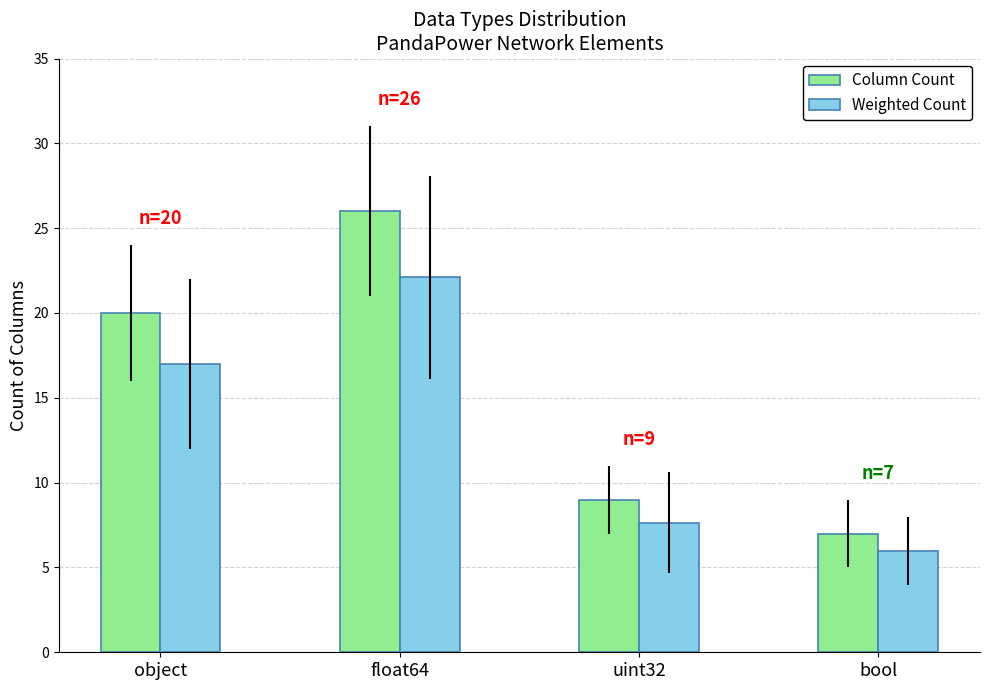

What is the spread (max minus min) of values at float64?

3.9